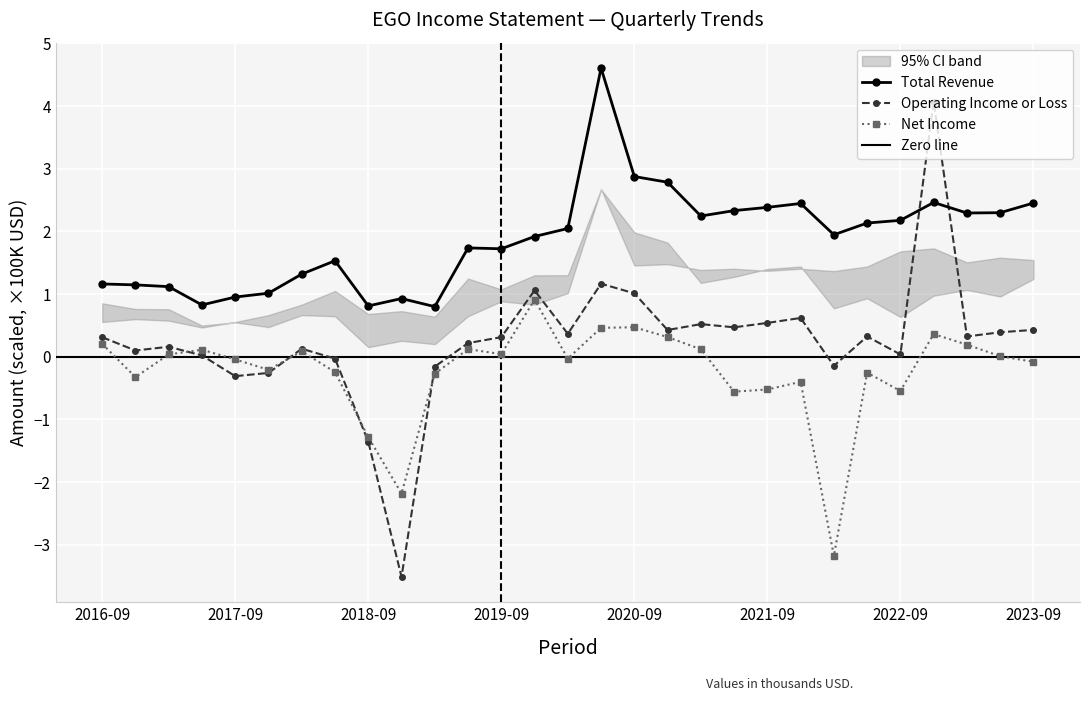

How many interior local peaks does the Total Revenue series have?

6